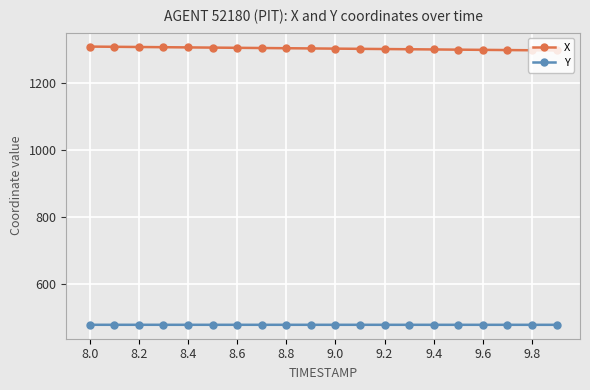

Count the number of categories in the chart.

20